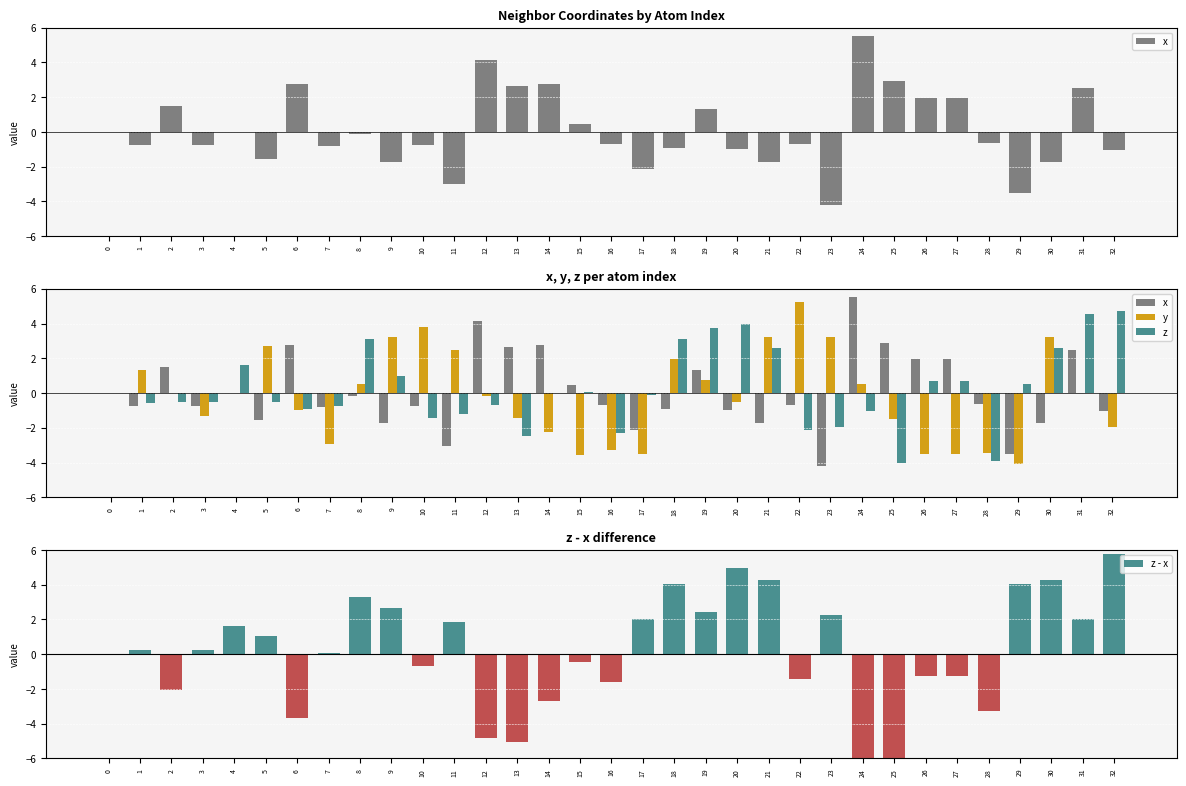

Is it true that y equals 4.8 at 0?

False